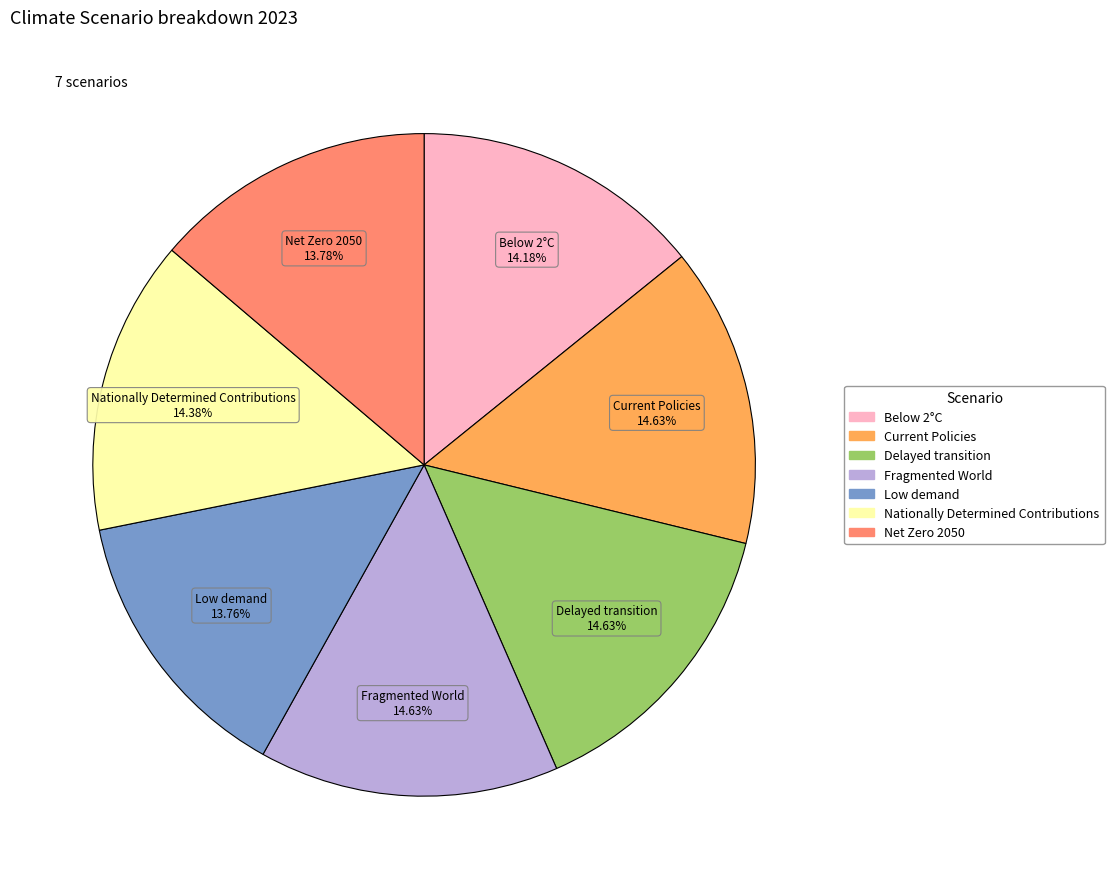

Does Low demand represent more than half of the total?

No